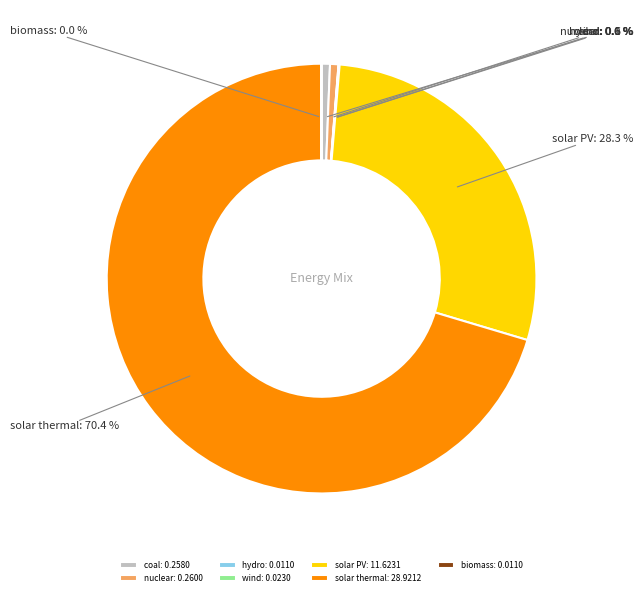

Which has a higher value, solar thermal or nuclear?

solar thermal